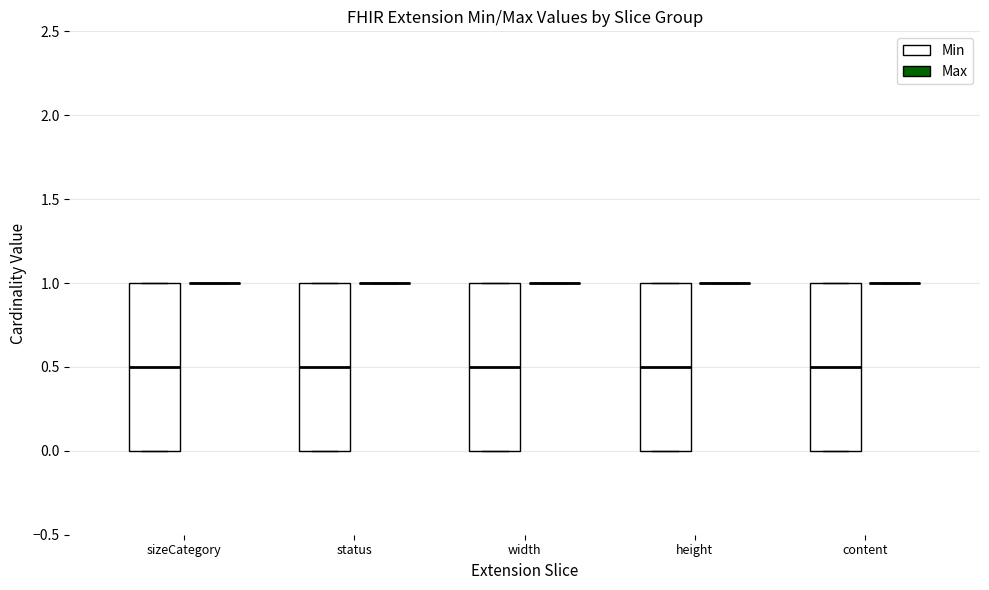

Reading left to right, transcribe this box plot: for each box, give where its median line is, the range the box spans, and where its two whiskers end, as read against the y-axis. The values are not printed on the chart, so give them approximately, as read against the axis.

sizeCategory (Min): median 0.5, box 0.0 to 1.0, whiskers 0.0 to 1.0
sizeCategory (Max): box collapsed to a line at 1.0, whiskers 1.0 to 1.0
status (Min): median 0.5, box 0.0 to 1.0, whiskers 0.0 to 1.0
status (Max): box collapsed to a line at 1.0, whiskers 1.0 to 1.0
width (Min): median 0.5, box 0.0 to 1.0, whiskers 0.0 to 1.0
width (Max): box collapsed to a line at 1.0, whiskers 1.0 to 1.0
height (Min): median 0.5, box 0.0 to 1.0, whiskers 0.0 to 1.0
height (Max): box collapsed to a line at 1.0, whiskers 1.0 to 1.0
content (Min): median 0.5, box 0.0 to 1.0, whiskers 0.0 to 1.0
content (Max): box collapsed to a line at 1.0, whiskers 1.0 to 1.0